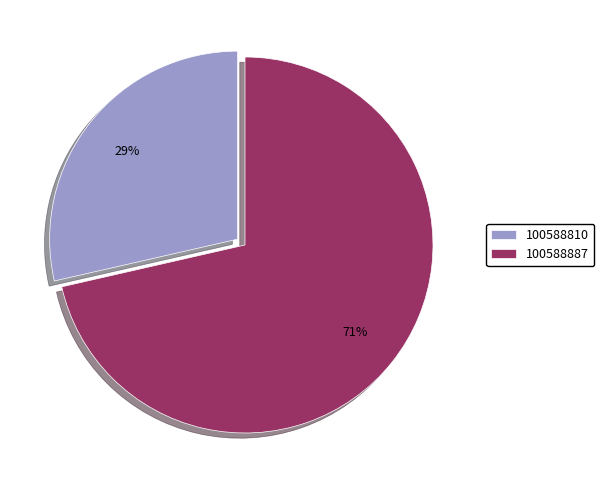

The 100588887 slice represents 84% of the pie. True or false?

False